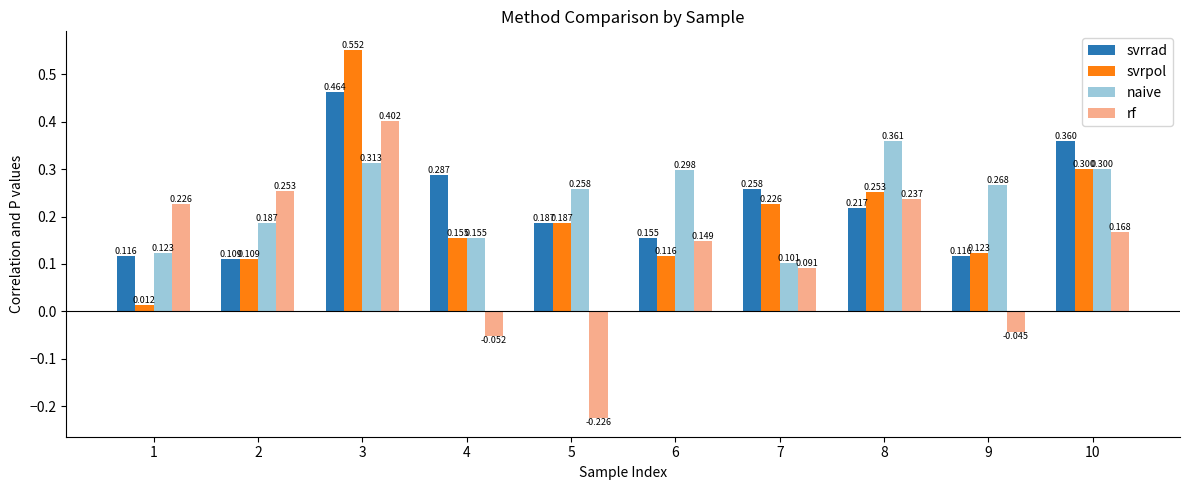

How many bars are there in each group?

4